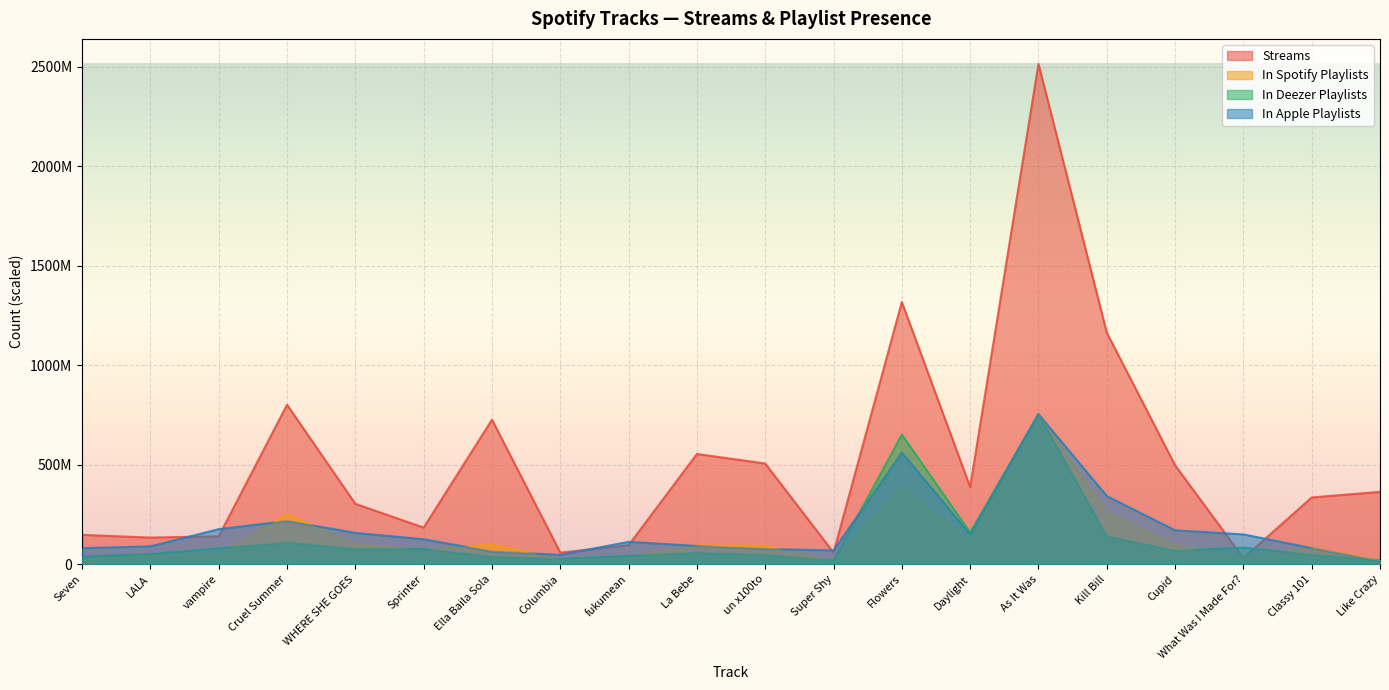

How many values in the in_spotify_playlists series are below 91977901?

10